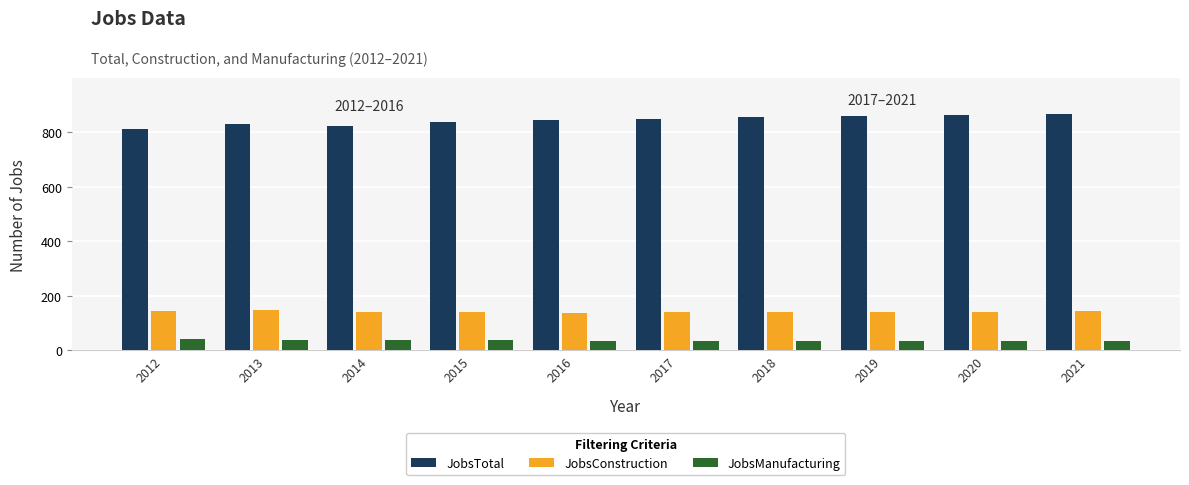

Is the value of JobsConstruction at 2017 greater than the value of JobsTotal at 2017?

No